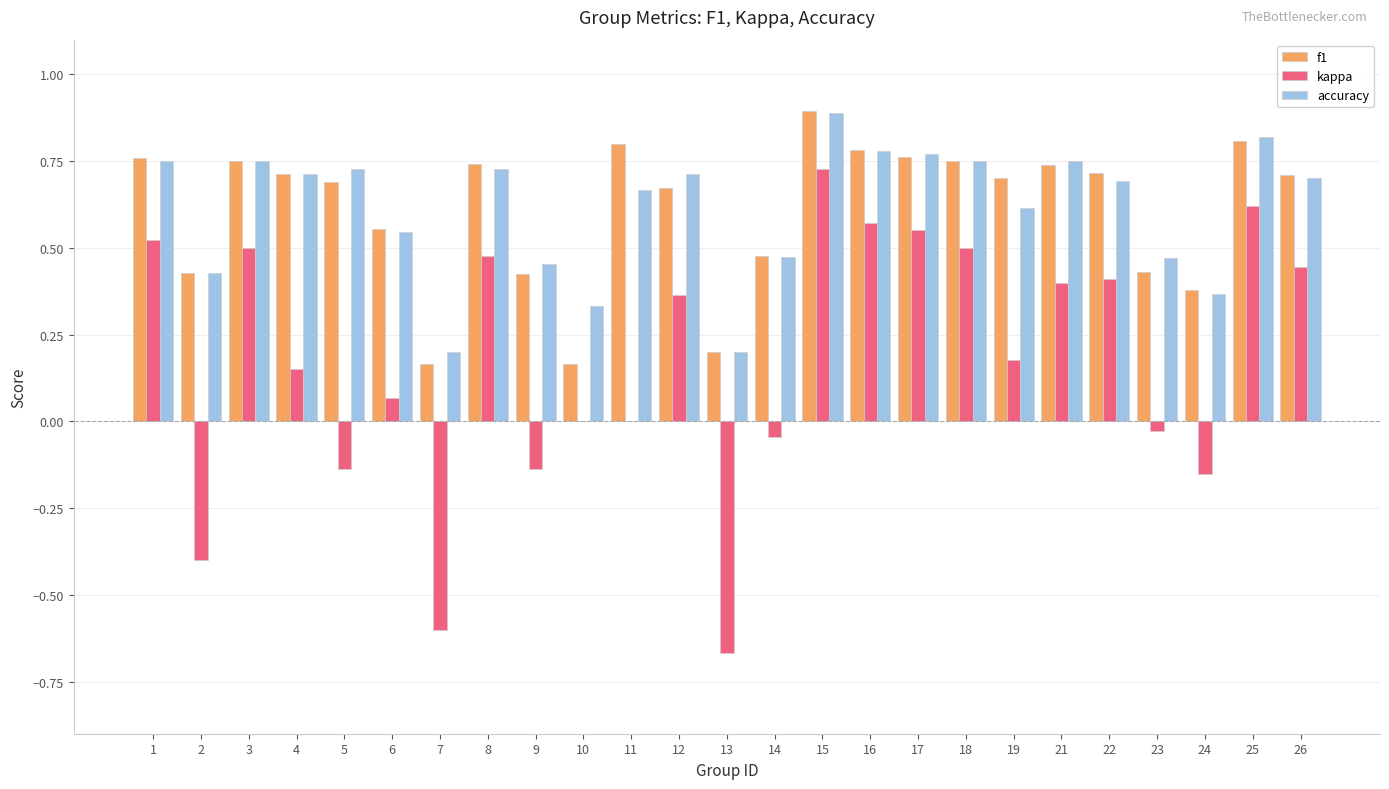

At which category is the sum across all series the highest?

15